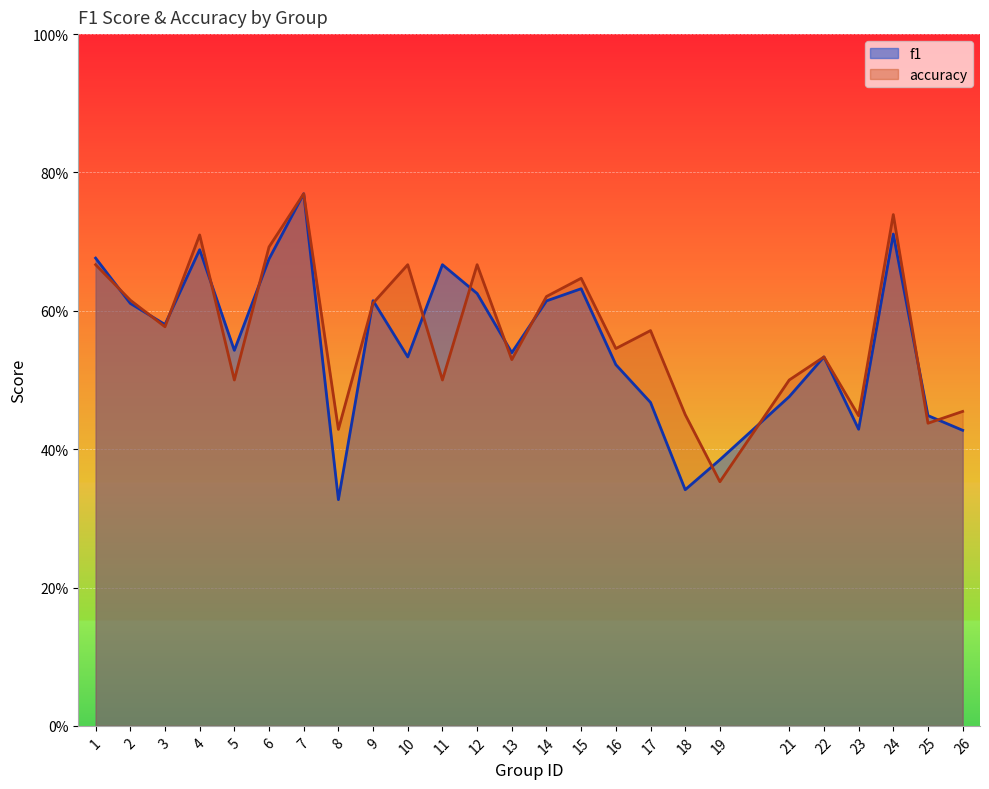

True or false: accuracy and f1 intersect in this chart.

True